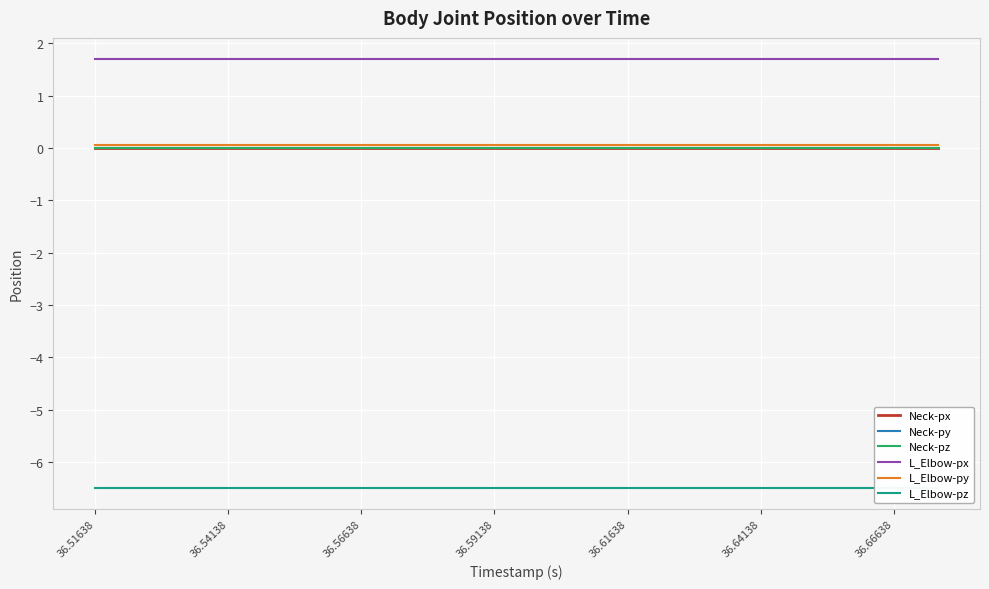

What is the minimum value for L_Elbow-pz?

-6.5